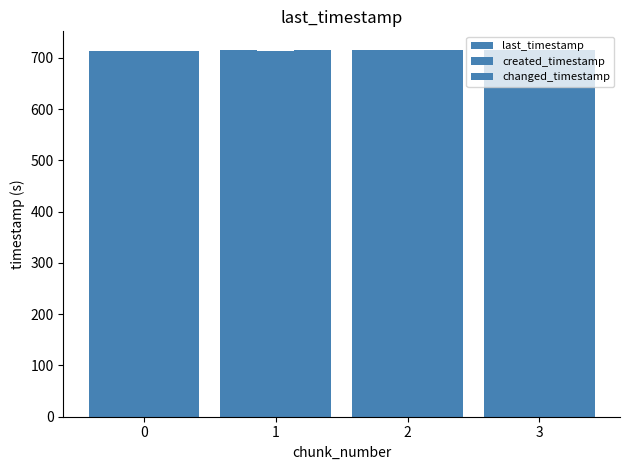

Rank the categories by created_timestamp value from highest to lowest.

3, 2, 1, 0